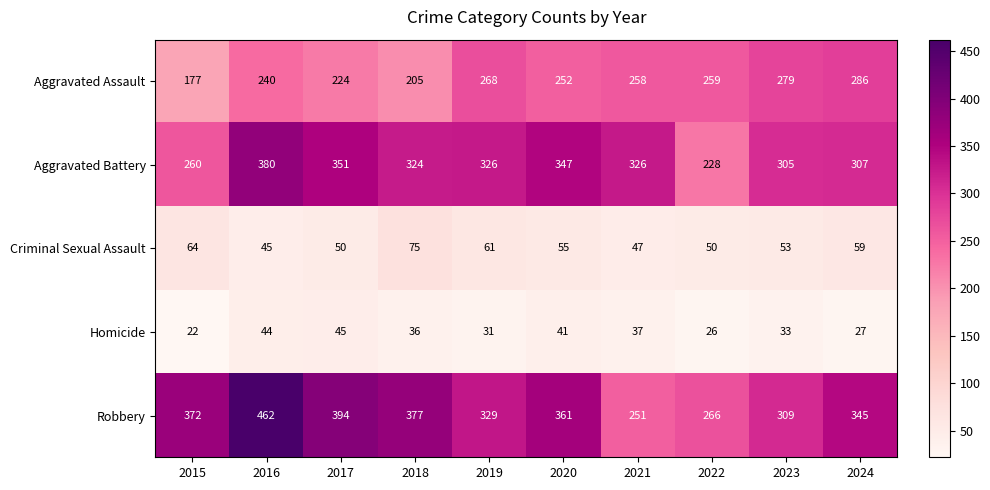

Rank the series by their maximum value, from lowest to highest.

Homicide, Criminal Sexual Assault, Aggravated Assault, Aggravated Battery, Robbery